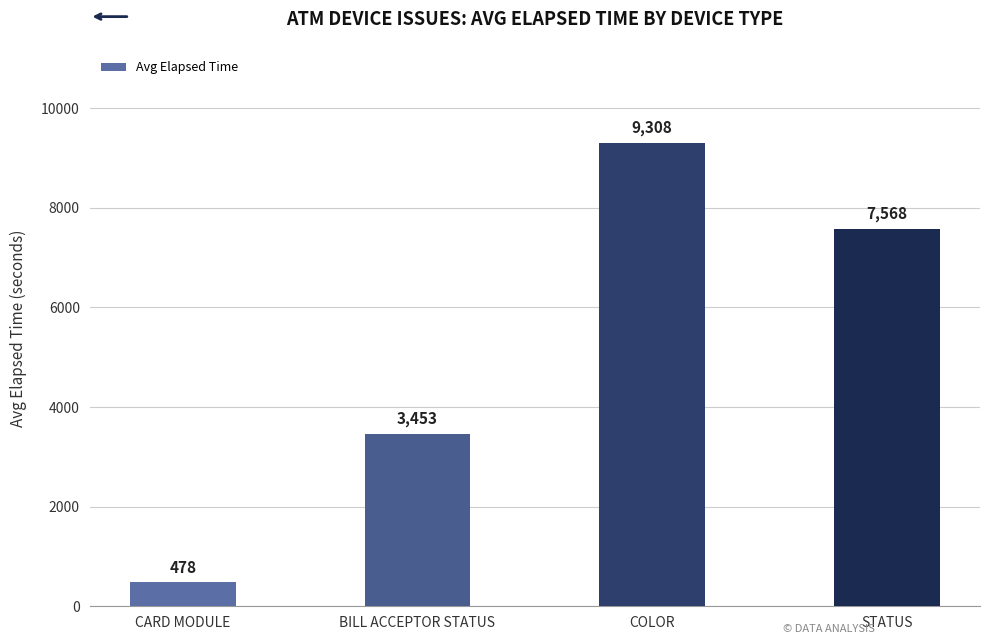

What is the difference between the maximum and minimum values?

8830